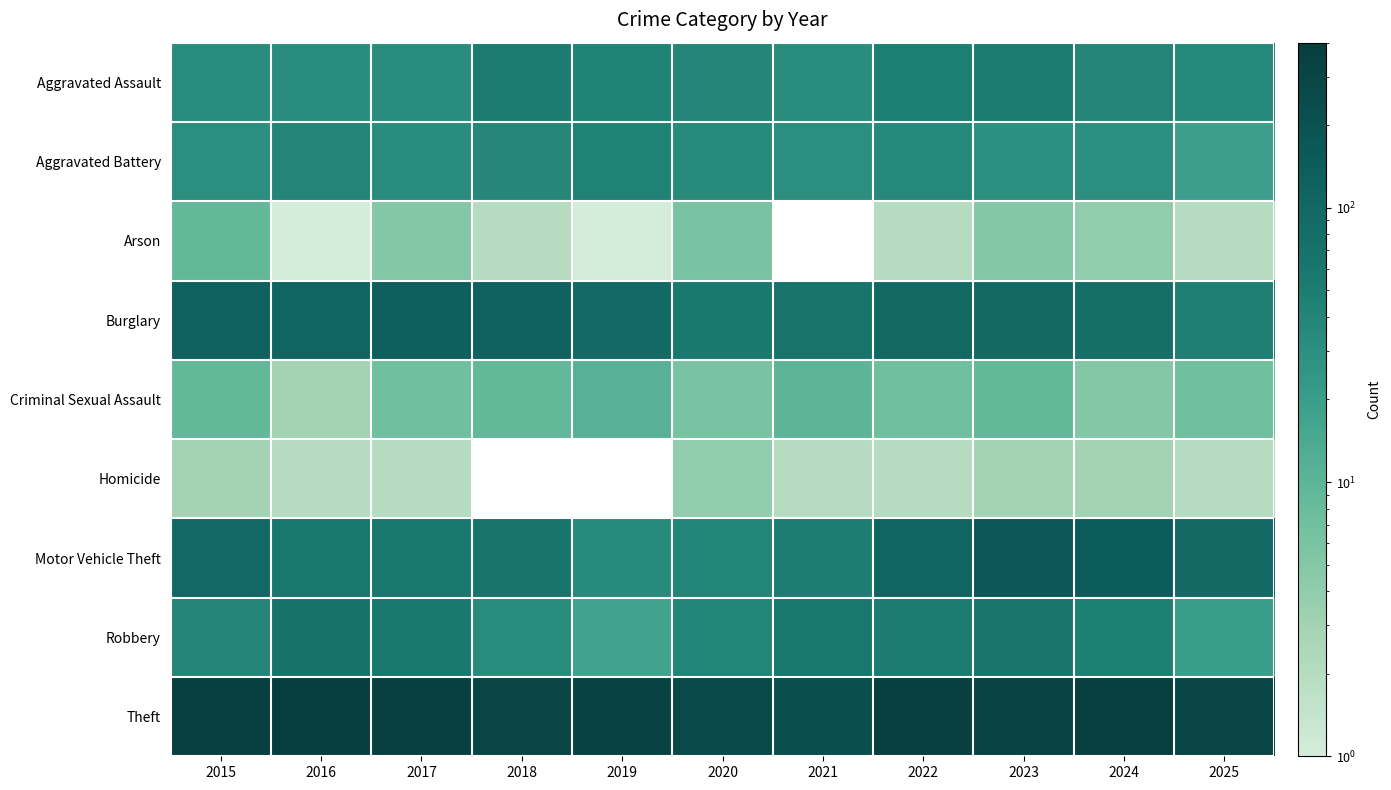

At 2022, list the series in order from smallest to largest.

Arson, Homicide, Criminal Sexual Assault, Aggravated Battery, Aggravated Assault, Robbery, Burglary, Motor Vehicle Theft, Theft